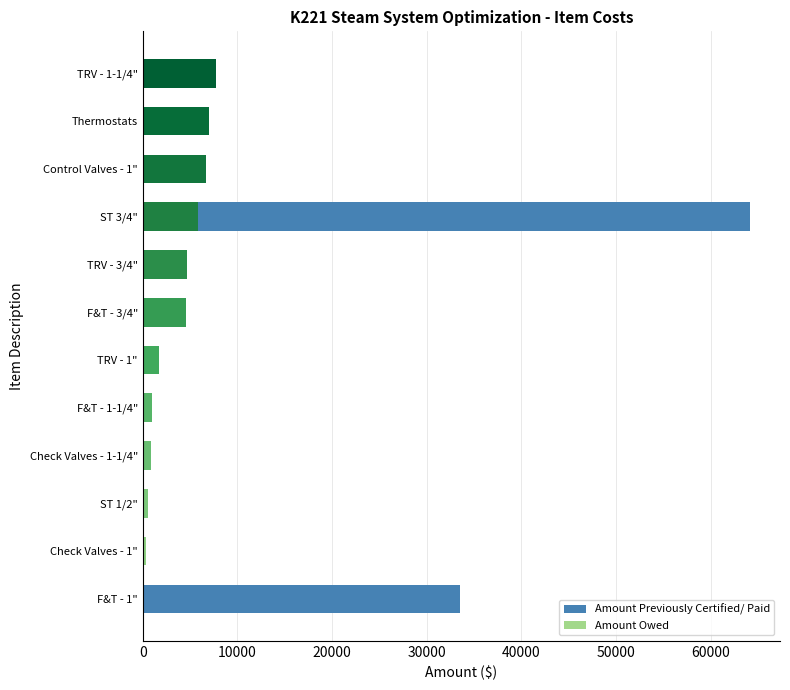

The value of Amount Previously Certified/ Paid at F&T - 3/4" is 0.0. True or false?

True